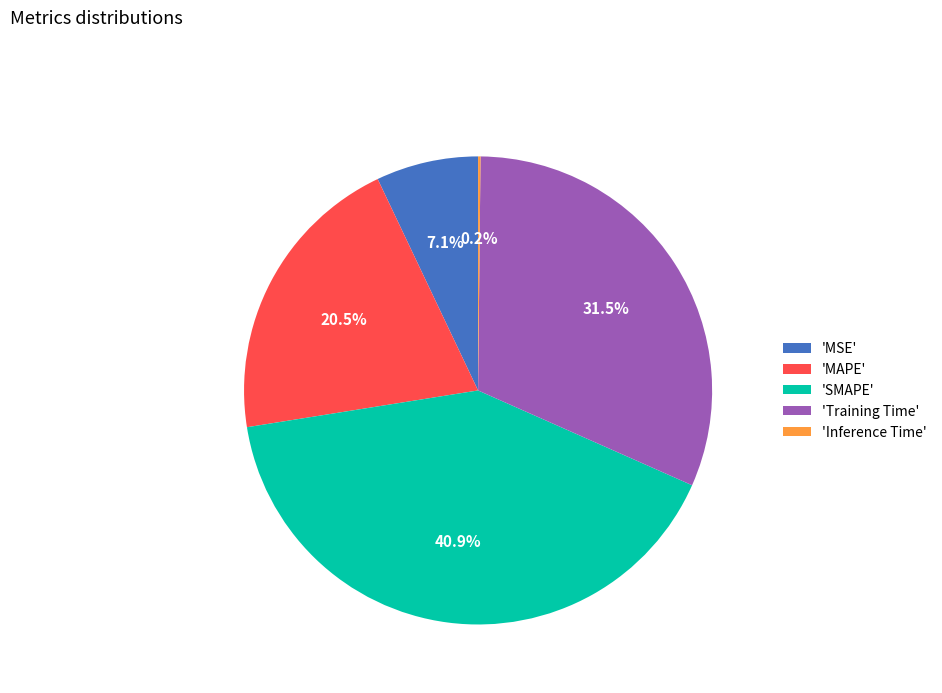

What is the largest slice in the pie chart?

'SMAPE'